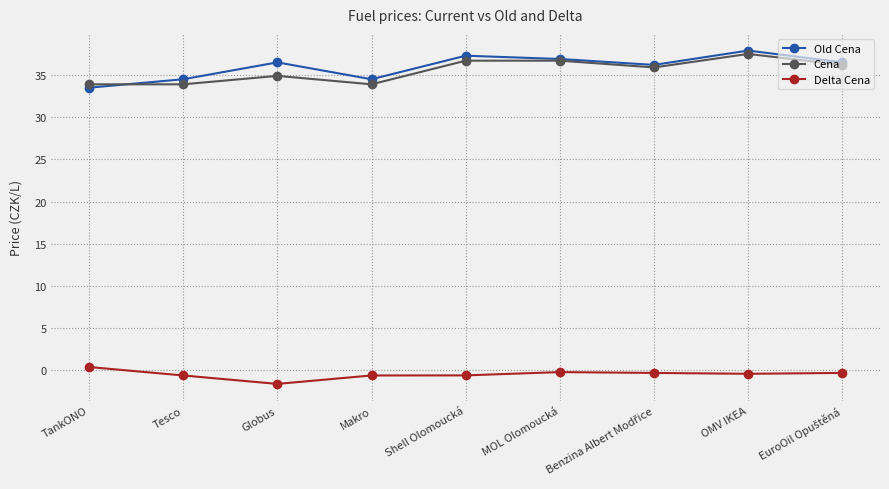

How many lines are shown in the chart?

3